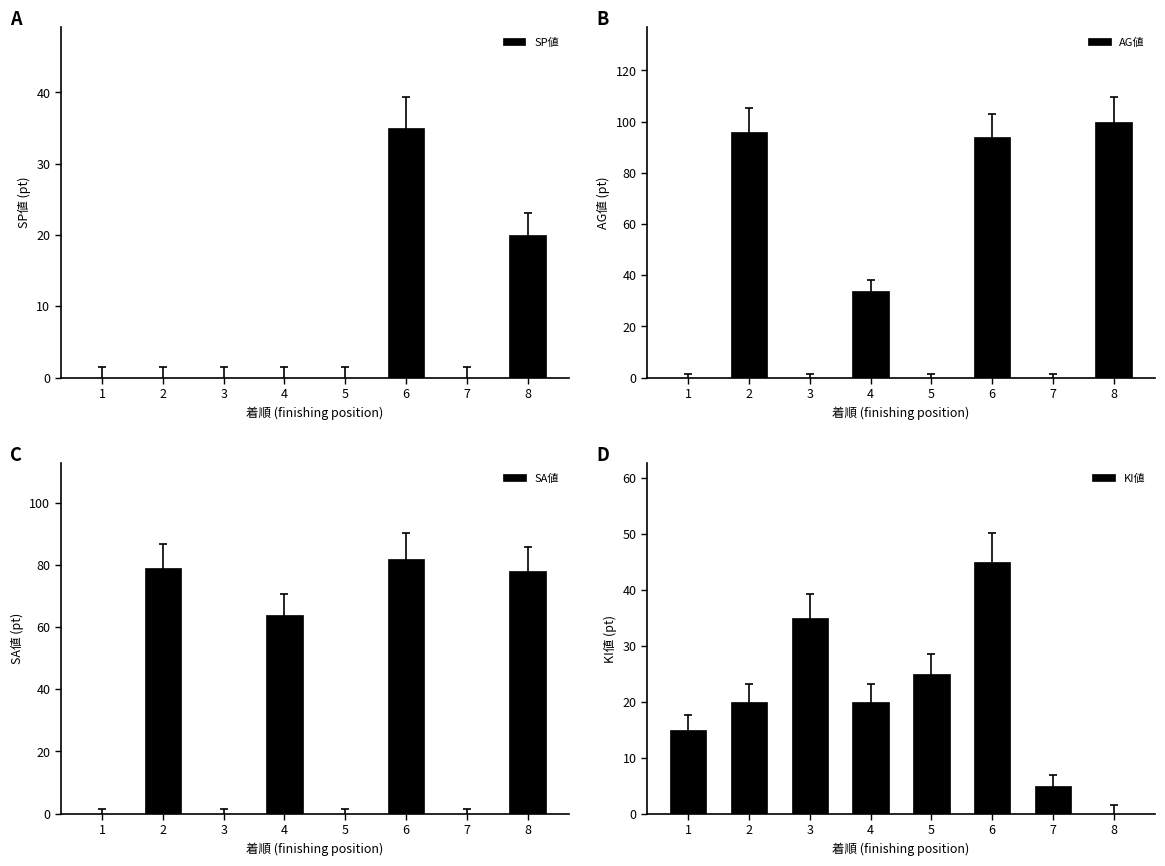

What is the difference between the maximum and minimum values in the AG値 series?

100